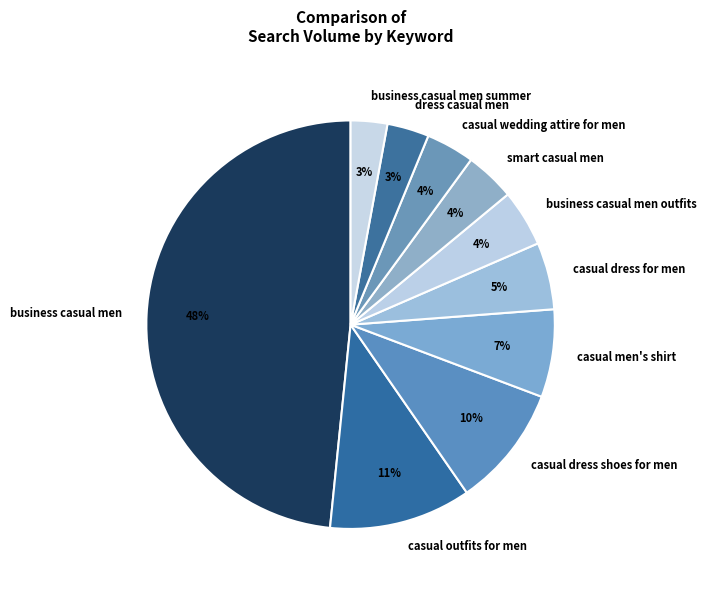

To the nearest percent, what is the difference between the largest and smallest slice percentages?

45%